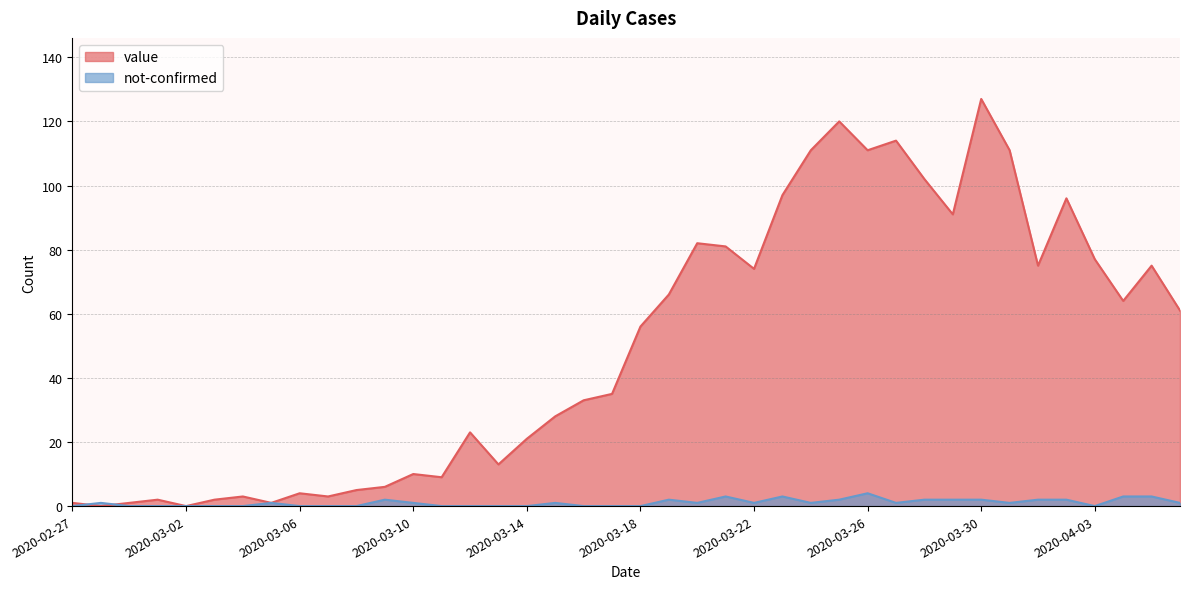

At which label does not-confirmed reach its minimum?

2020-02-27